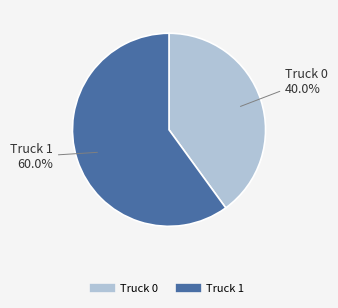

Is it true that Truck 0 is 40% of the pie?

True